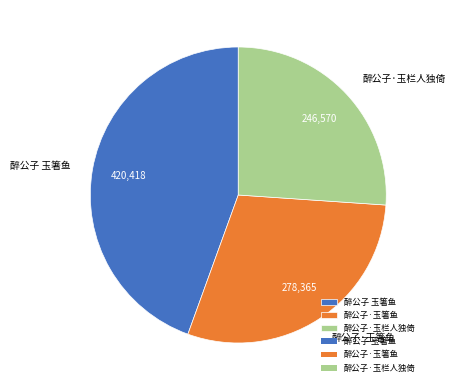

Which category has the smallest portion of the pie?

醉公子·玉栏人独倚